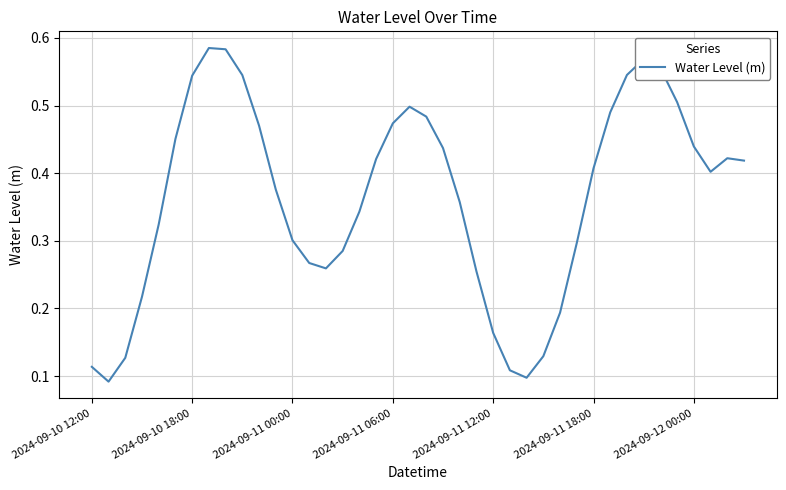

How many lines are shown in the chart?

1